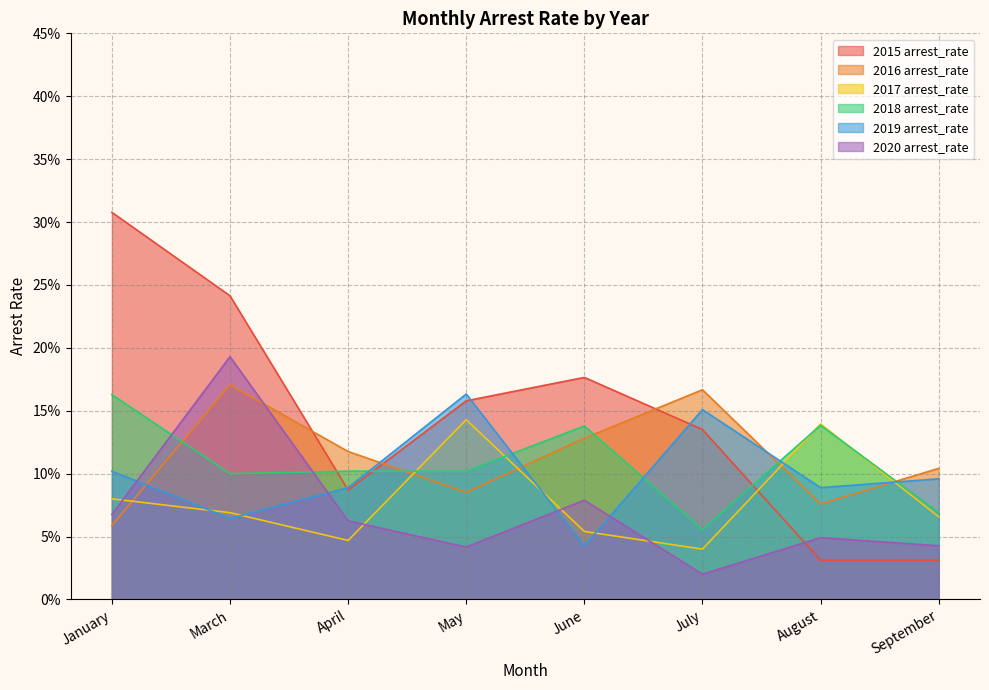

Reading left to right, what are all the values shown in this chart?

2015 arrest_rate: 0.3	0.2	0.1	0.2	0.2	0.1	0.0	0.0
2016 arrest_rate: 0.1	0.2	0.1	0.1	0.1	0.2	0.1	0.1
2017 arrest_rate: 0.1	0.1	0.0	0.1	0.1	0.0	0.1	0.1
2018 arrest_rate: 0.2	0.1	0.1	0.1	0.1	0.1	0.1	0.1
2019 arrest_rate: 0.1	0.1	0.1	0.2	0.0	0.2	0.1	0.1
2020 arrest_rate: 0.1	0.2	0.1	0.0	0.1	0.0	0.0	0.0